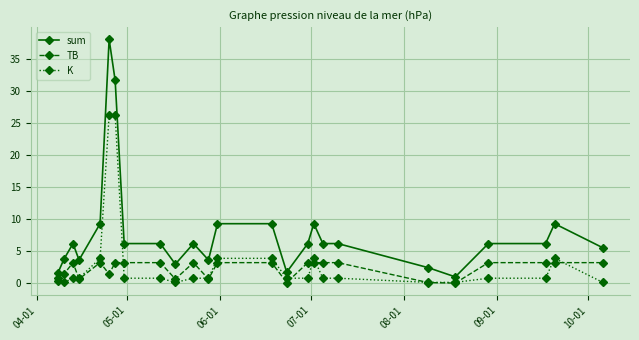

What are all the series names shown in the legend?

sum, TB, K